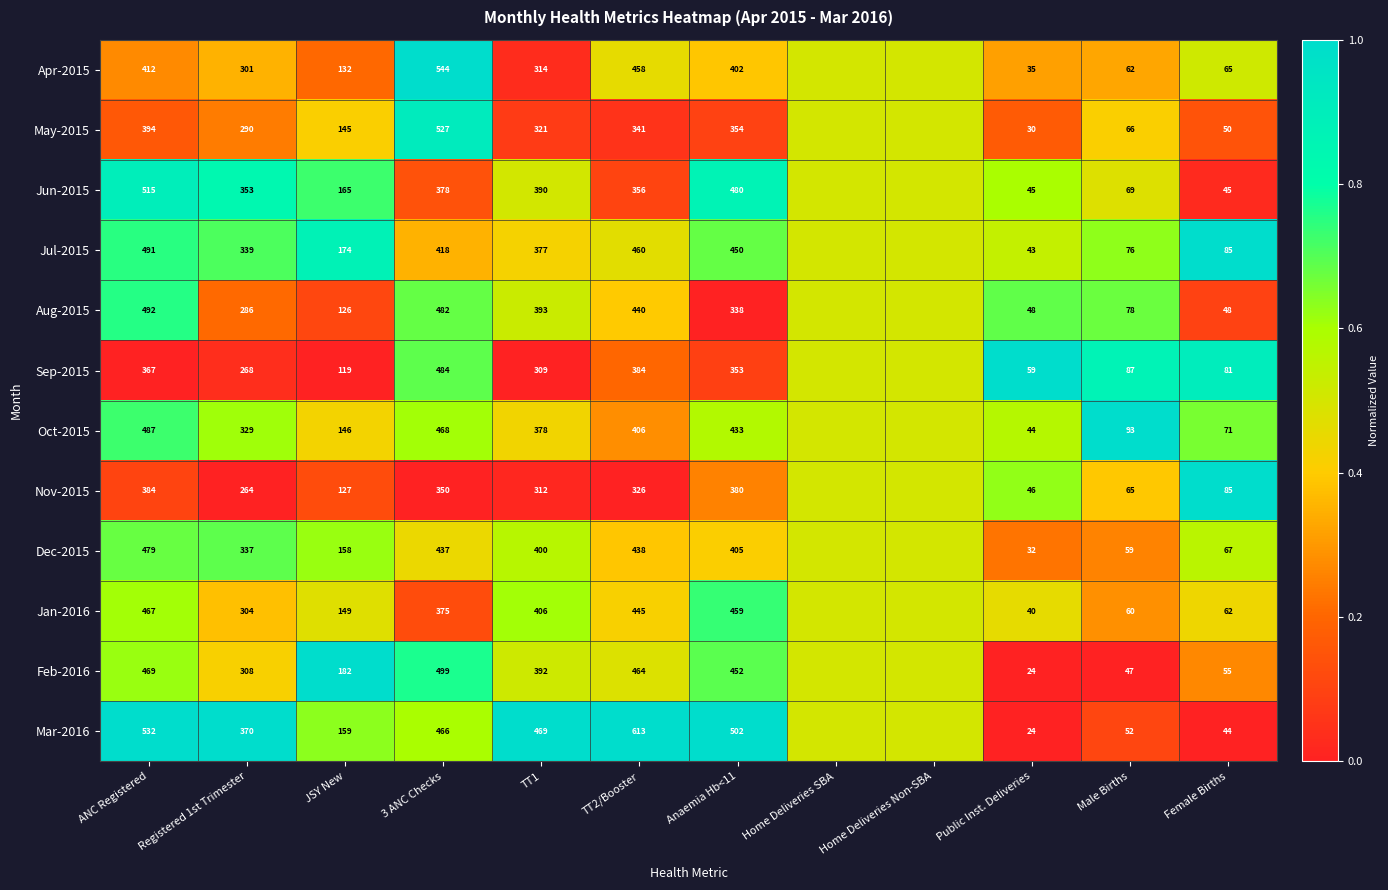

At how many categories does at least one series exceed 0?

12